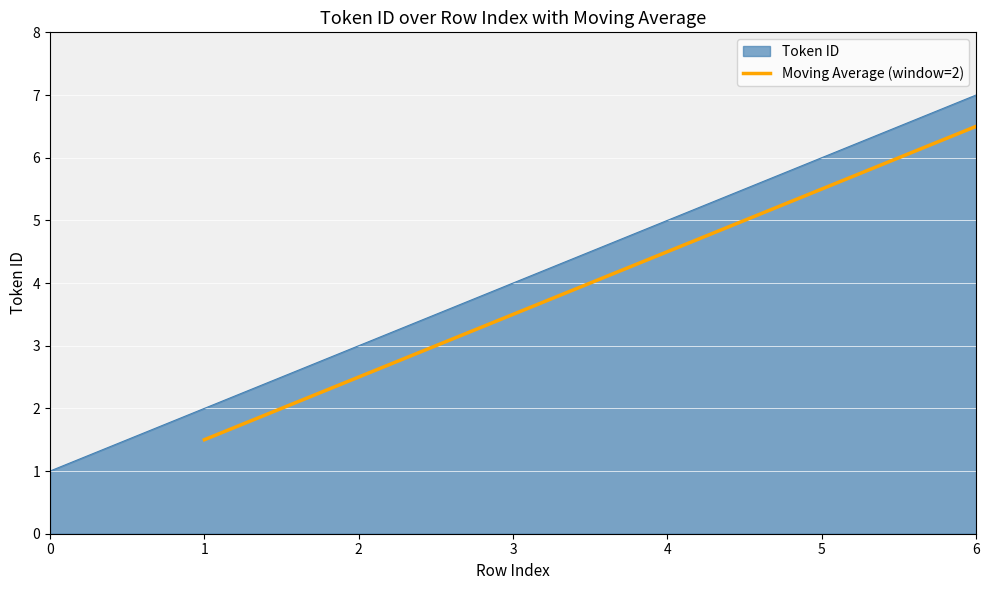

Is it true that Moving Average (window=2) equals 4.0 at 2?

False